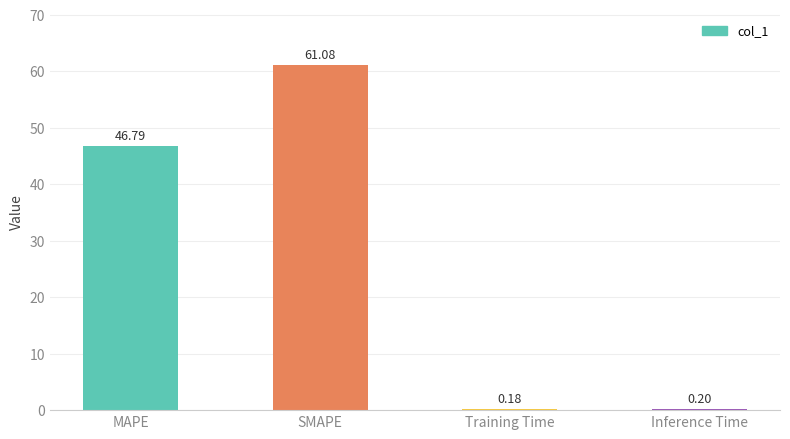

What is the sum of all values?

108.3